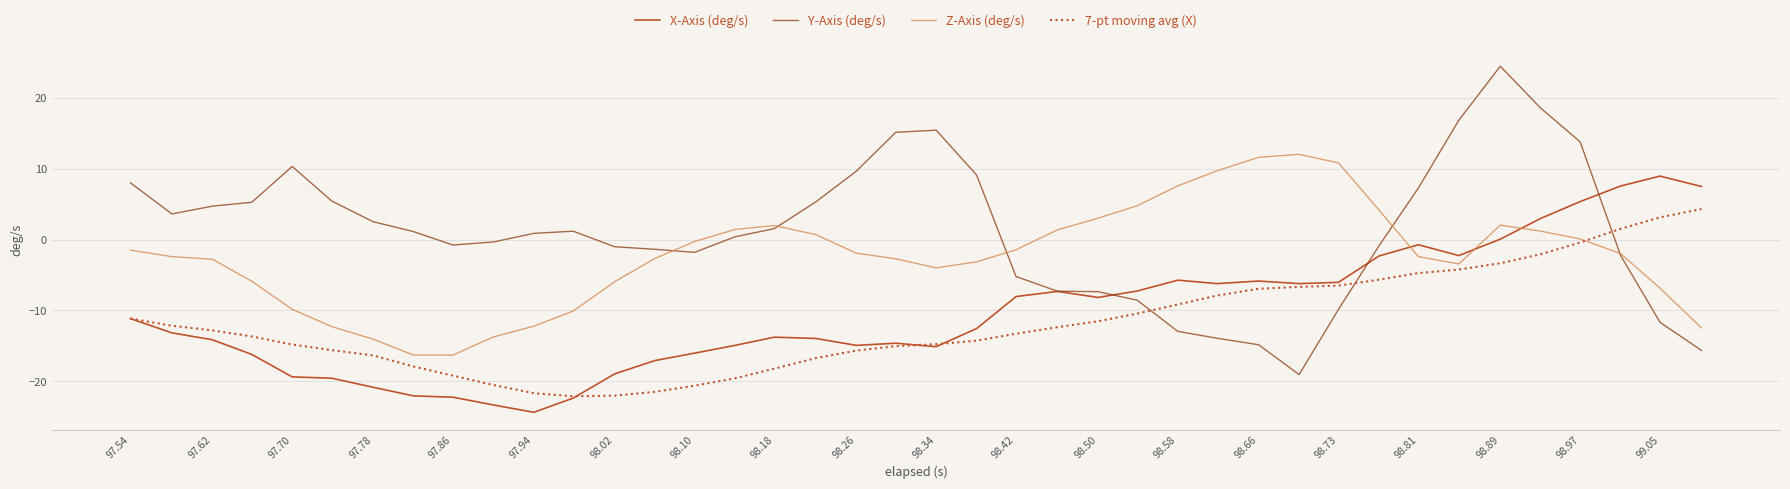

What is the sum of all Z-Axis (deg/s) values?

-94.1